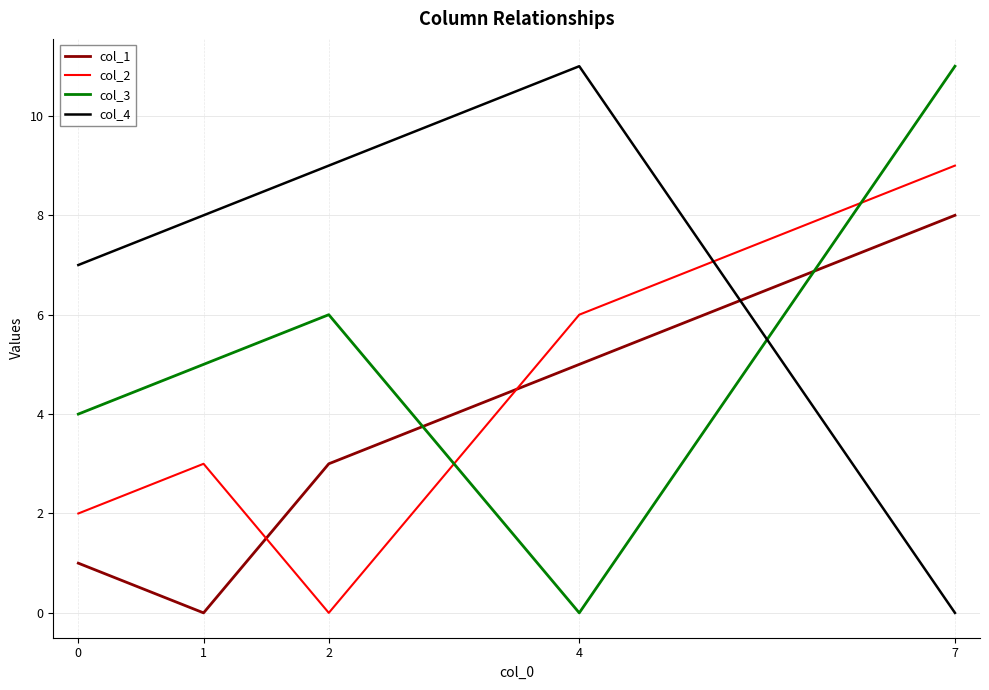

Reading left to right, transcribe all the data shown in this chart.

col_1: 0=1	1=0	2=3	4=5	7=8
col_2: 0=2	1=3	2=0	4=6	7=9
col_3: 0=4	1=5	2=6	4=0	7=11
col_4: 0=7	1=8	2=9	4=11	7=0